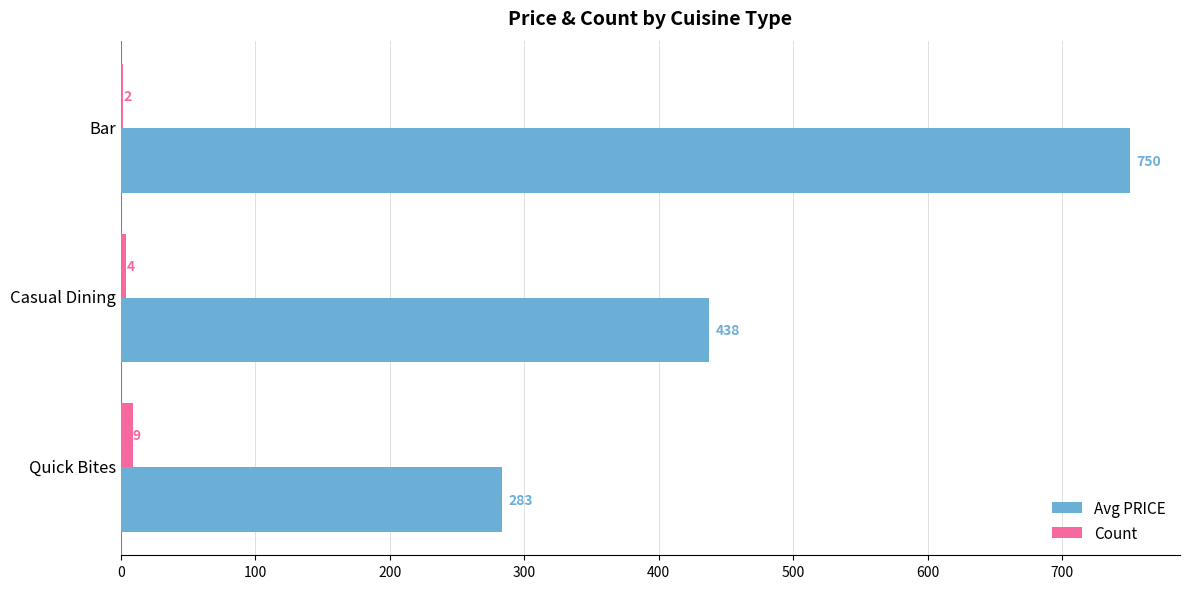

Which category has the highest value across all series?

Bar